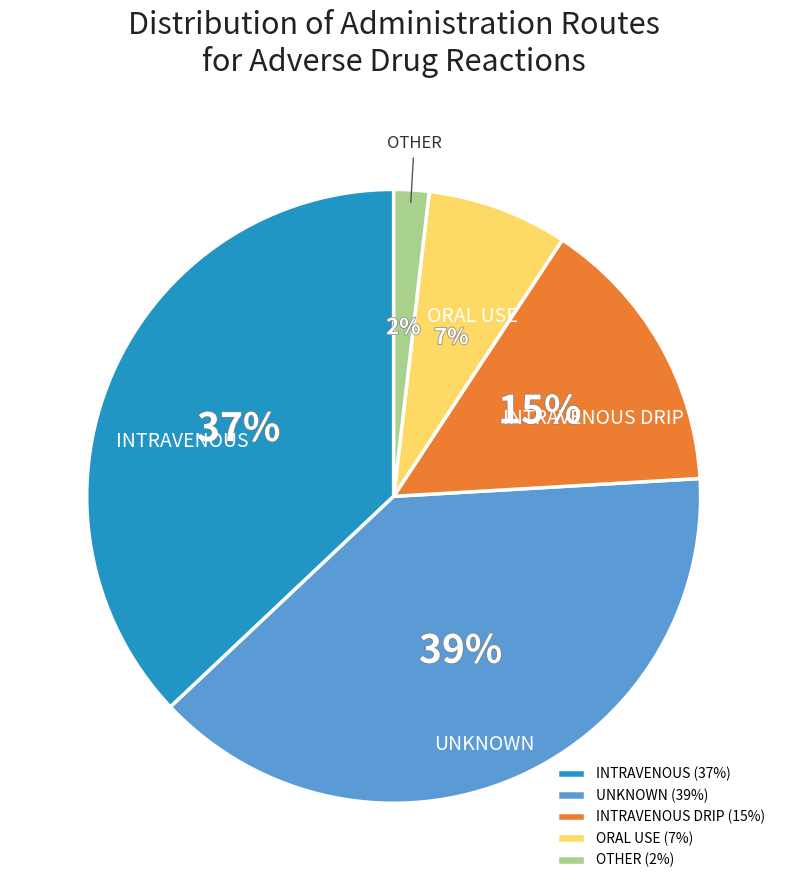

Is it true that OTHER is 2% of the pie?

True